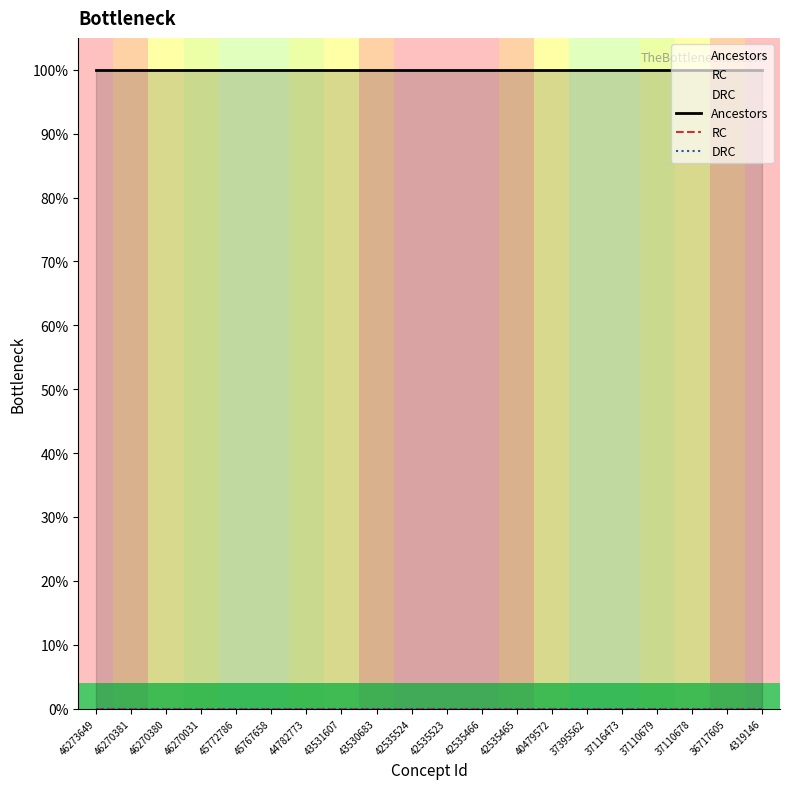

True or false: DRC and RC intersect in this chart.

False